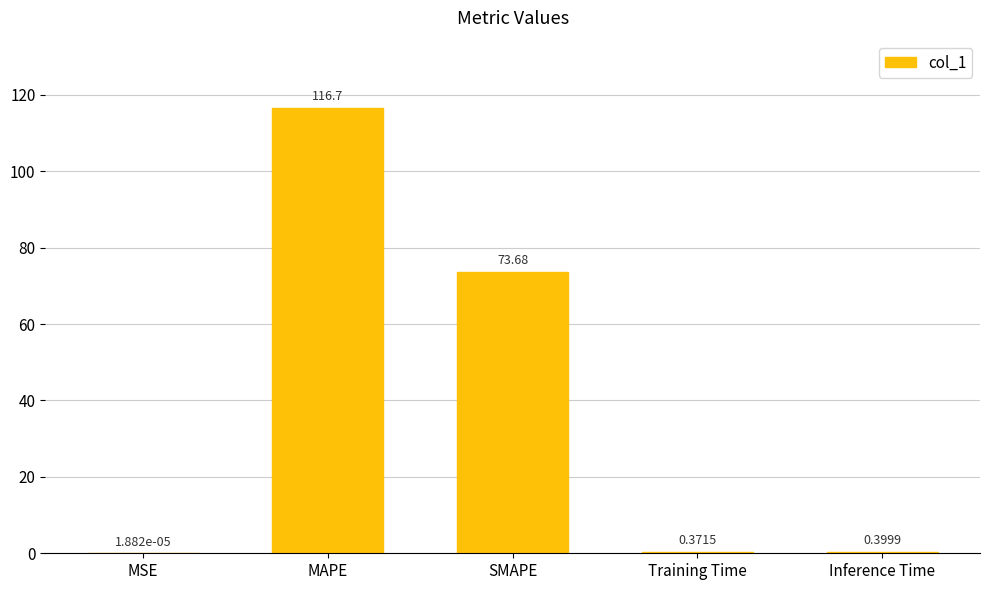

Which category has the highest value across all series?

MAPE